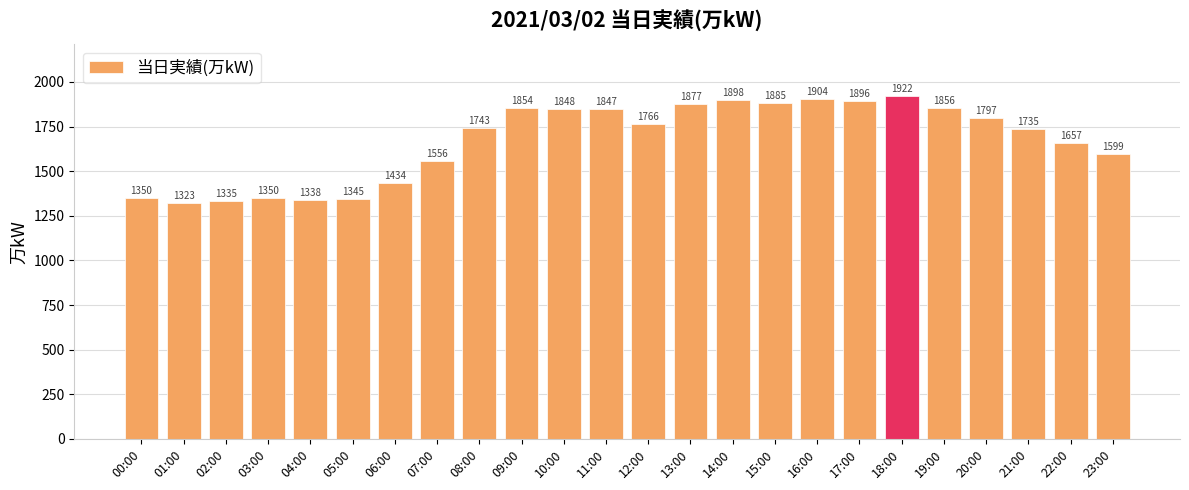

The chart shows a value of 1234 at 11:00. True or false?

False